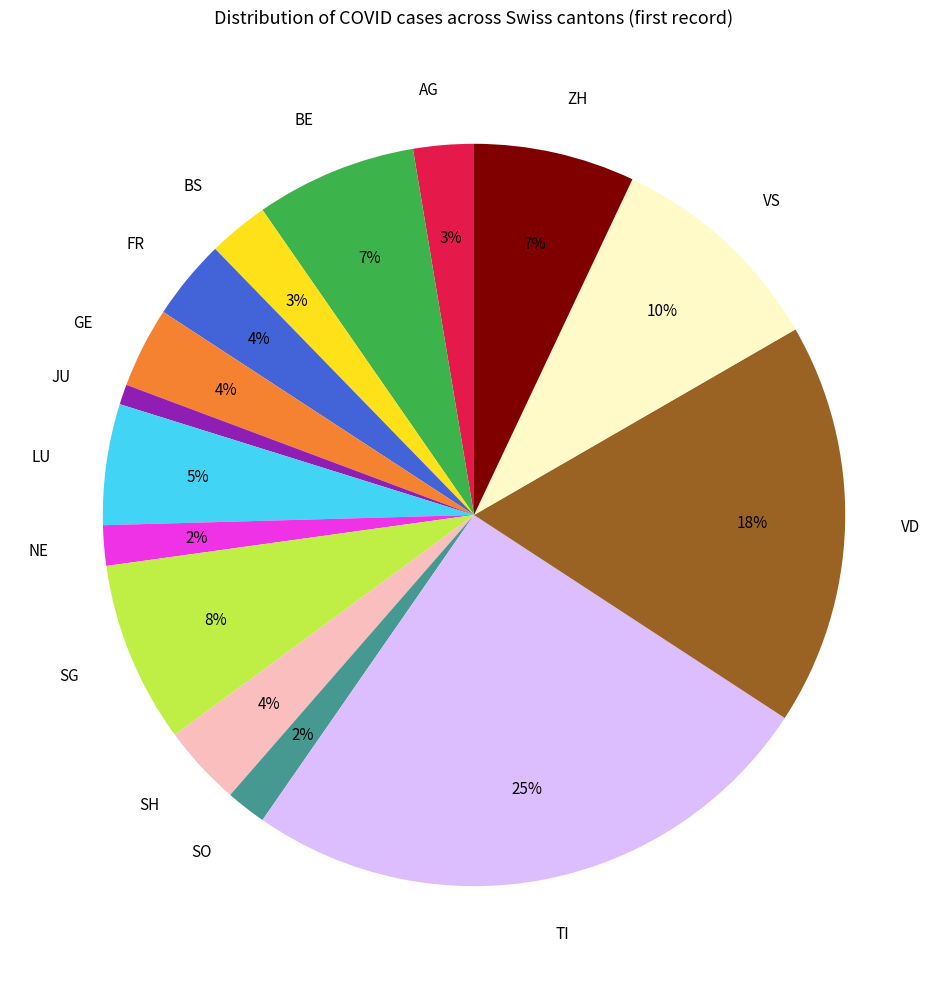

To the nearest percent, what is the difference between the SO and AG slice percentages?

1%